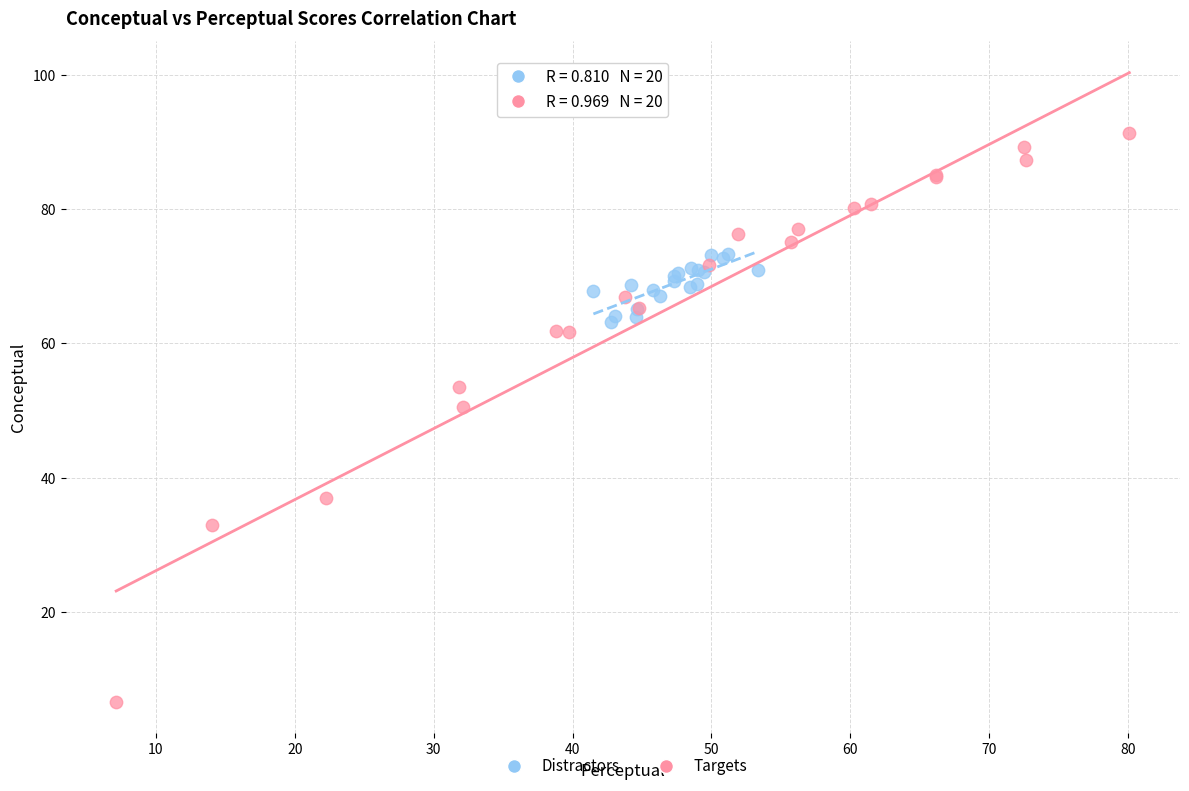

Which series has the widest spread of Y values?

Targets